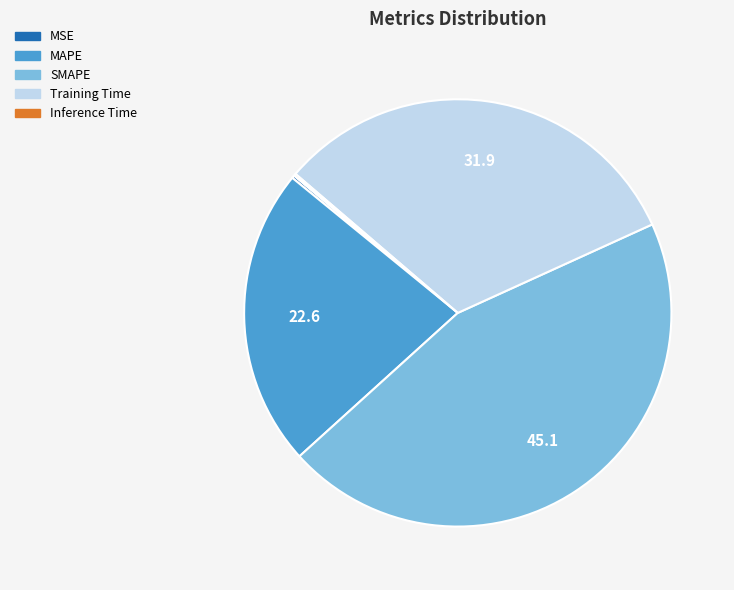

Is there a majority slice in this chart?

No